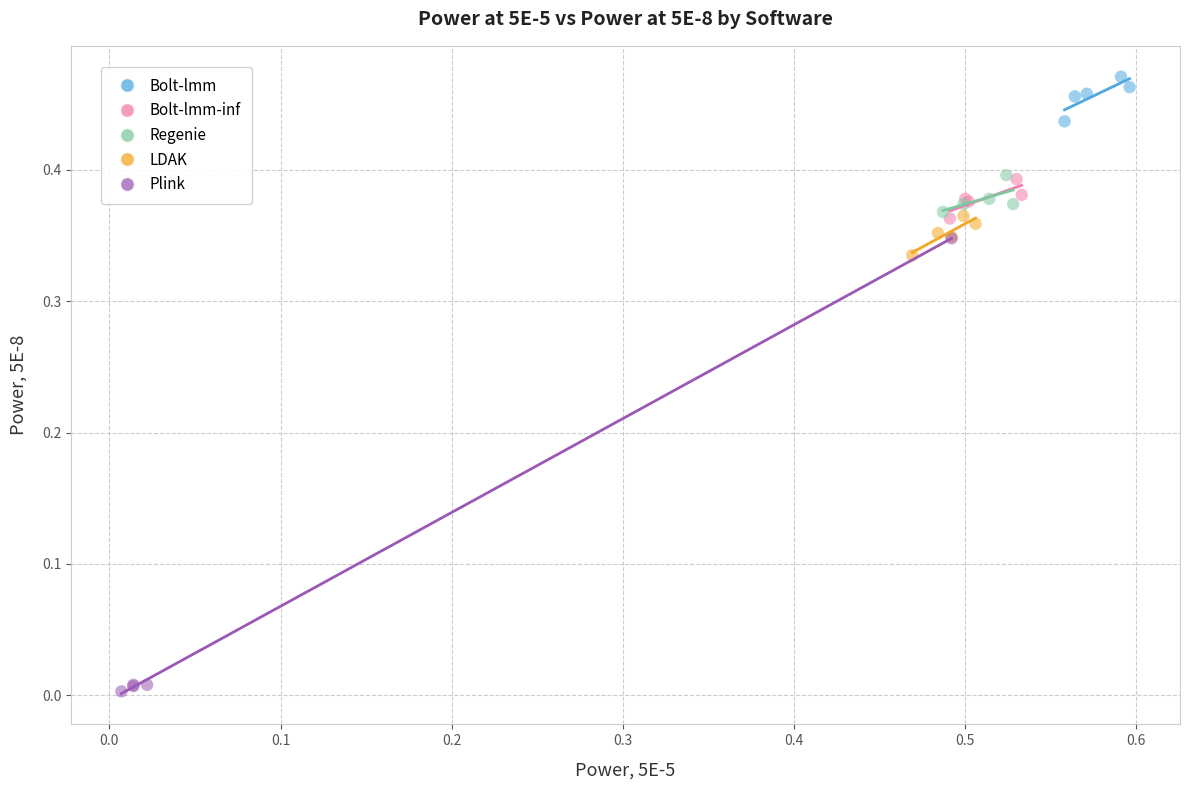

Which series has the widest spread of Y values?

Plink